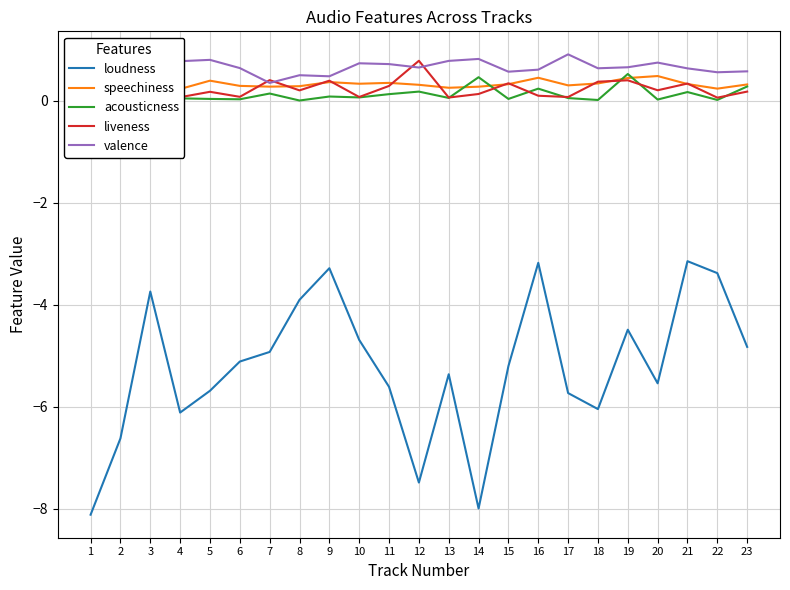

In acousticness, how many points are lower than both neighbors (excluding endpoints)?

9